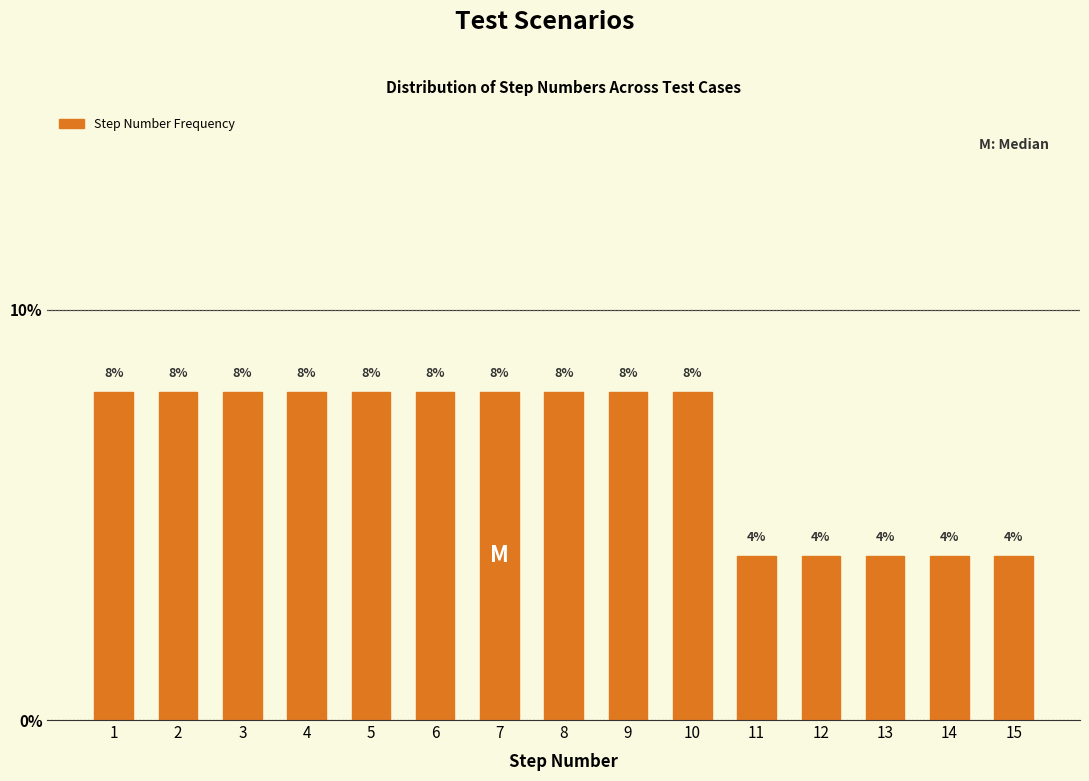

Reading left to right, transcribe all the data shown in this chart.

1=8	2=8	3=8	4=8	5=8	6=8	7=8	8=8	9=8	10=8	11=4	12=4	13=4	14=4	15=4